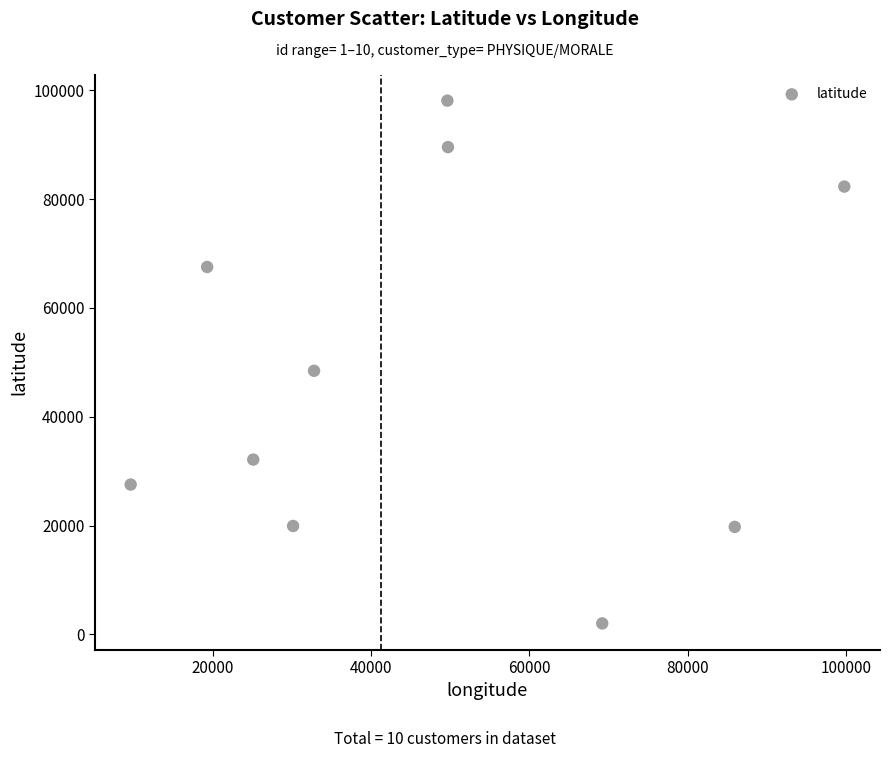

What is the range of X values (max minus min)?

90130